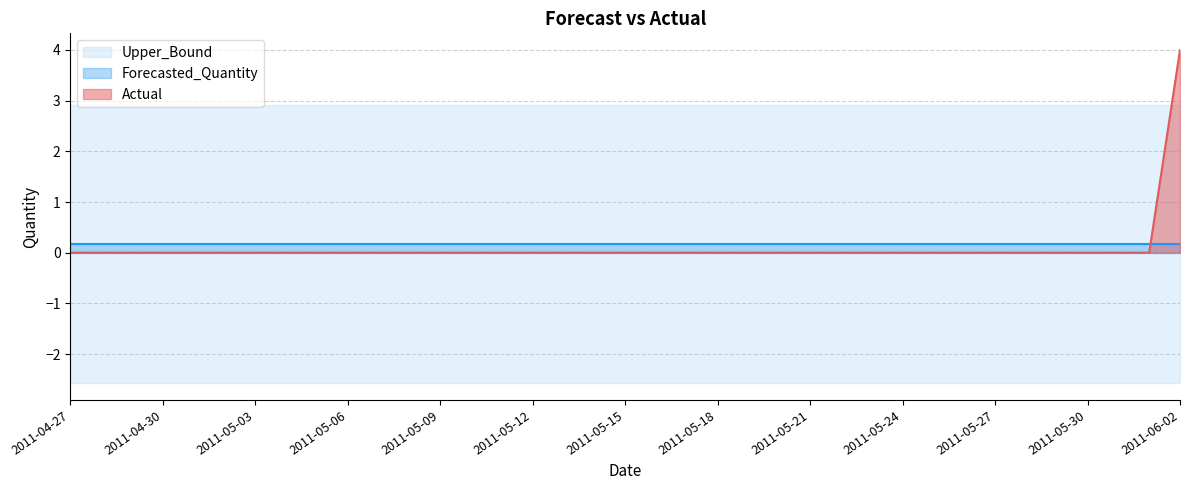

What is the approximate value of Lower_Bound at 2011-05-05?

-2.6